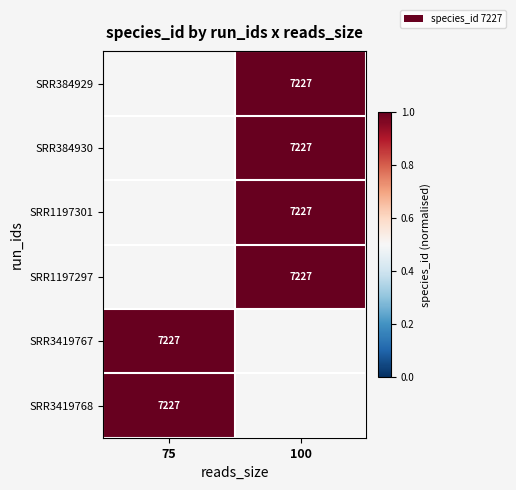

The SRR1197301 series shows 3688 at 100. True or false?

False